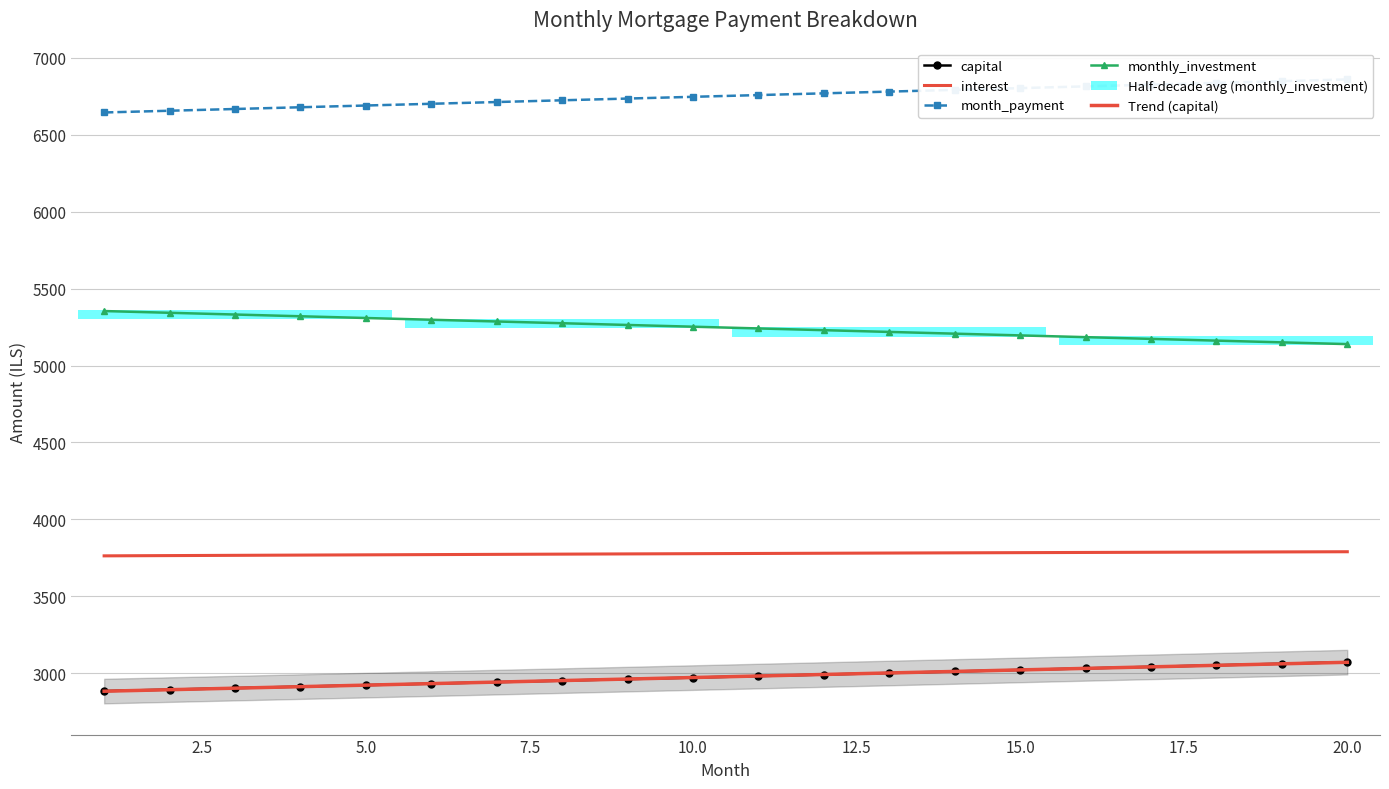

How many data points in interest are above 3778?

10